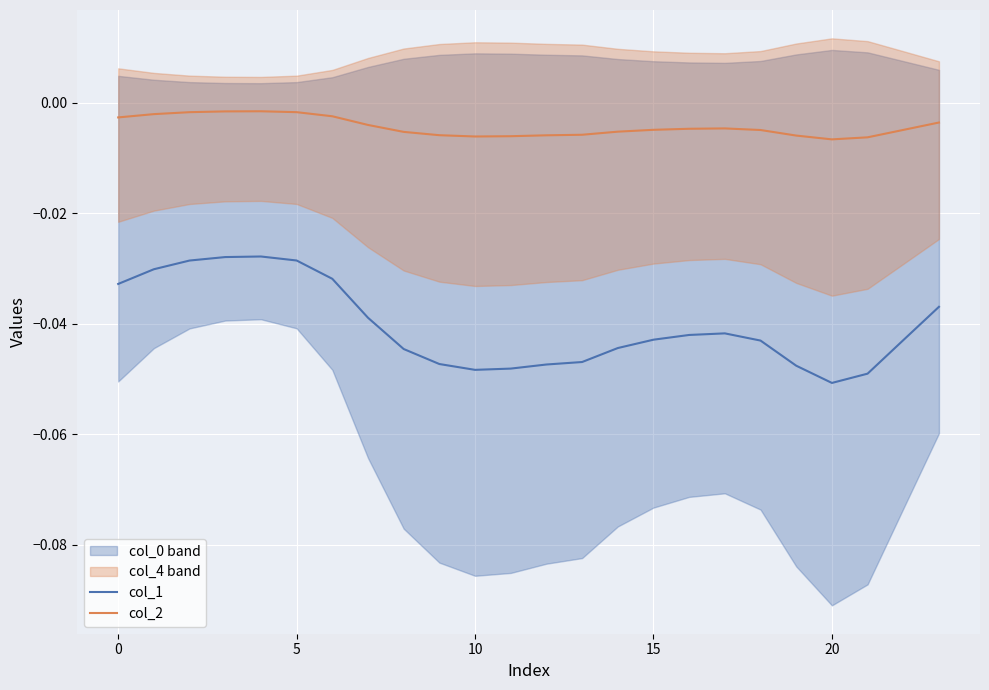

The value of col_1 at 10 is -0.0. True or false?

True